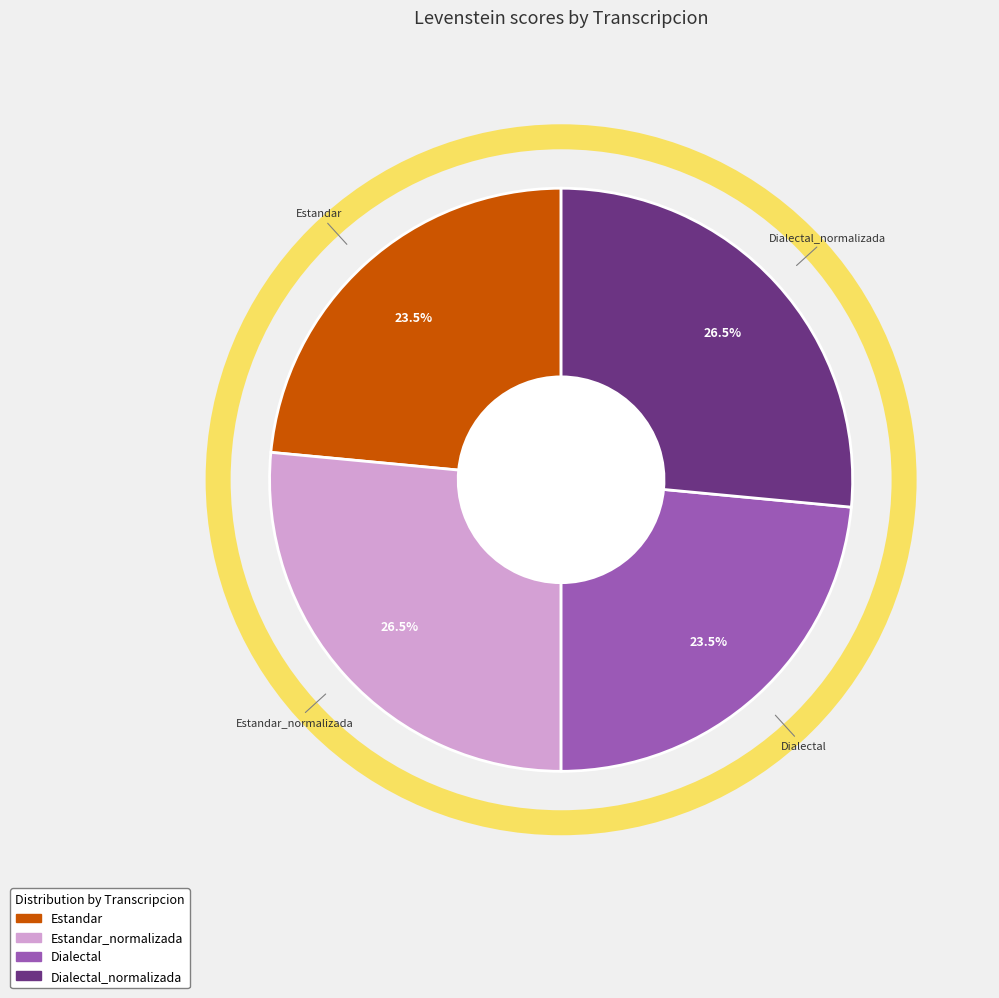

Is there any slice that represents more than half of the pie?

No